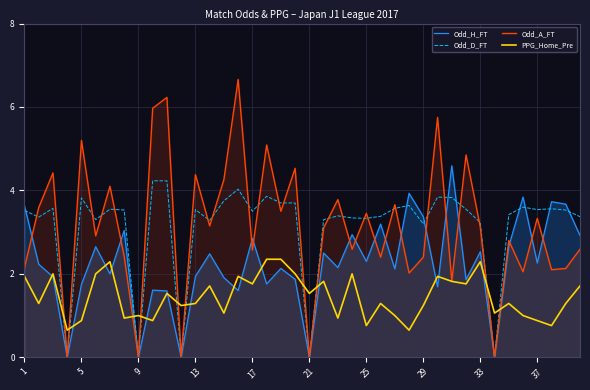

List the series in order of their peak value, highest first.

Odd_A_FT, Odd_H_FT, Odd_D_FT, PPG_Home_Pre